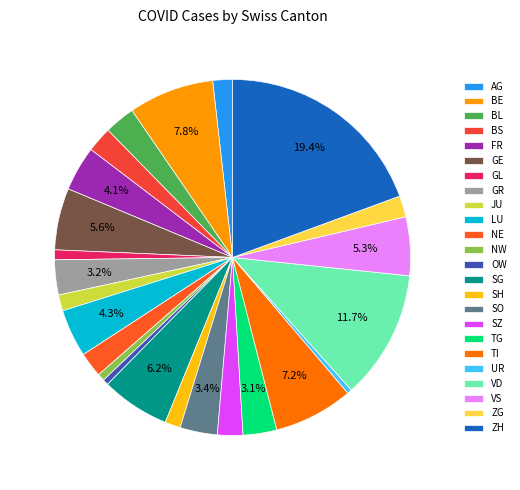

True or false: JU accounts for 11% of the total.

False